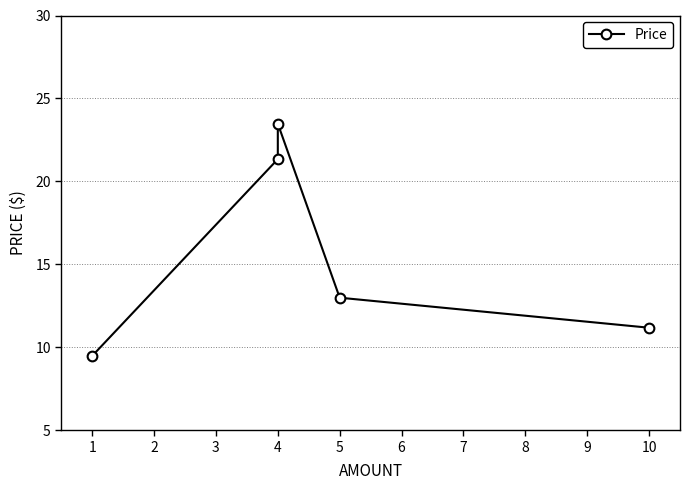

How many points are higher than both their immediate neighbors (excluding endpoints)?

1